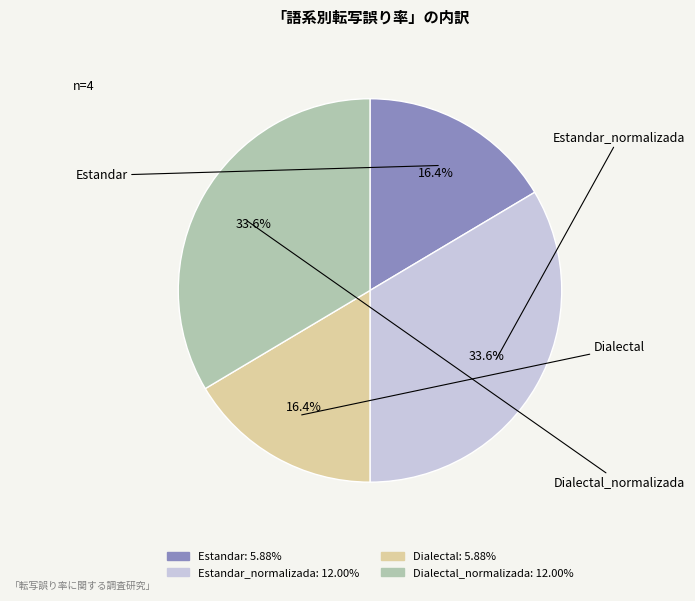

Is there any slice that represents more than half of the pie?

No